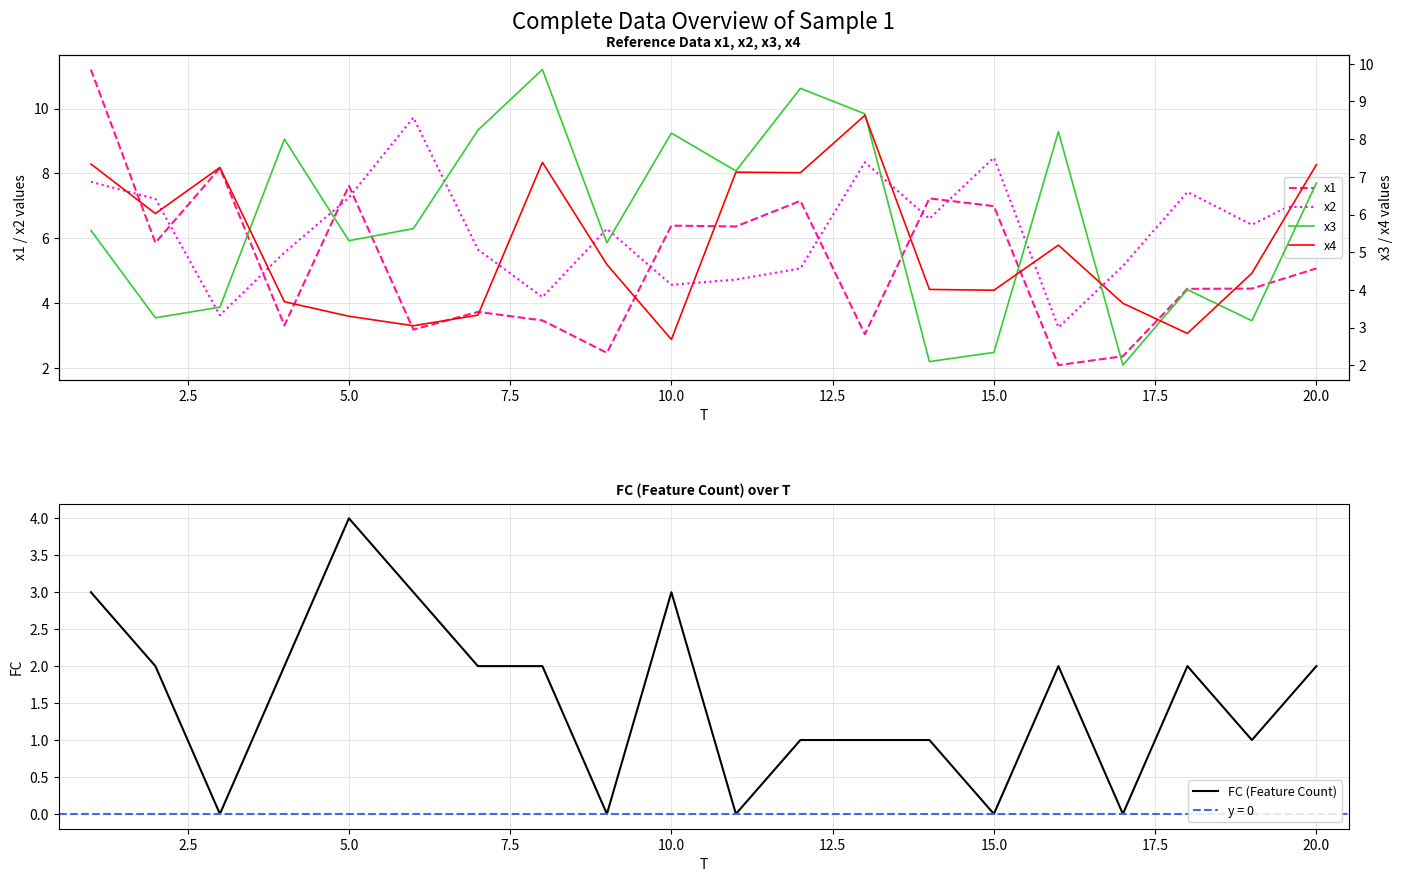

What is the minimum value for x1?

2.1